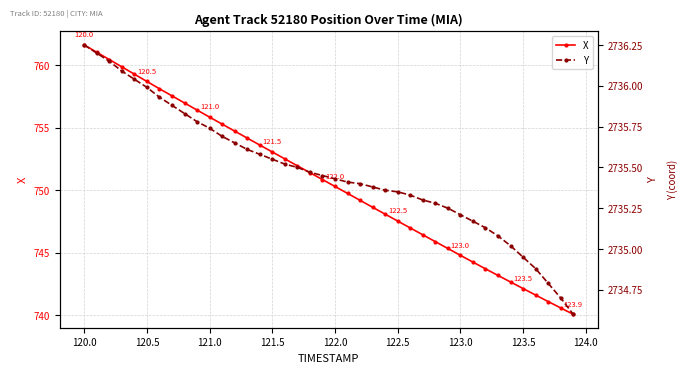

At which label does X first exceed 750?

120.0